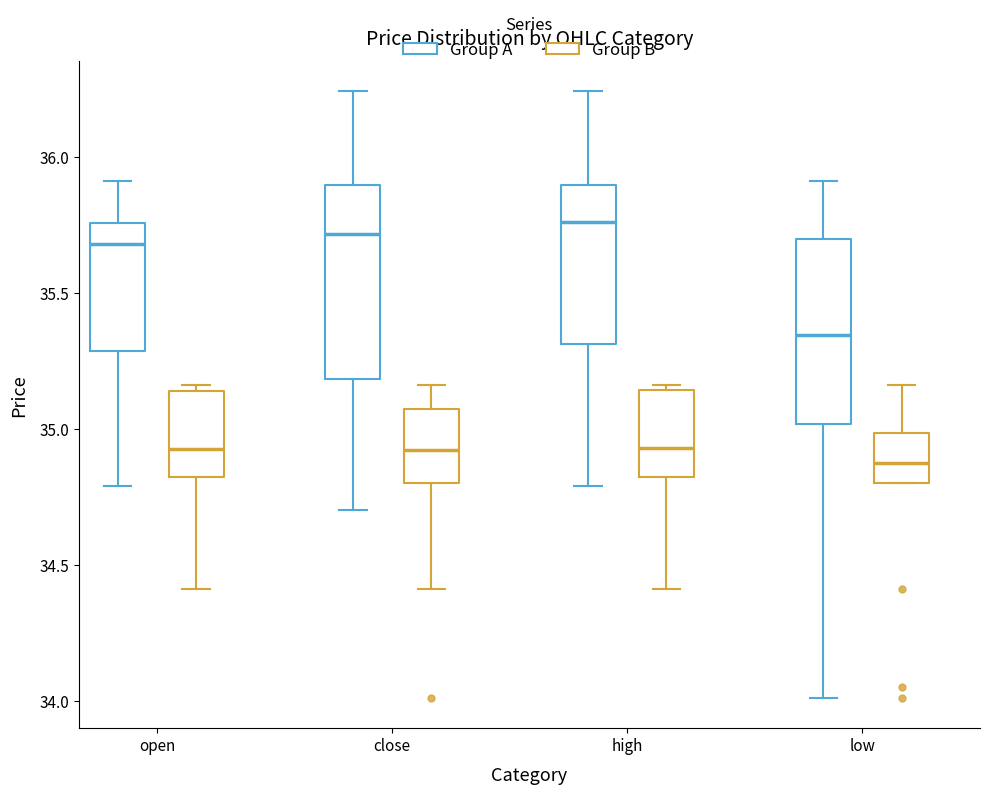

Reading left to right, read every box against the y-axis: the position of its median line, the range the box covers, and the ends of its whiskers. The values are not printed on the chart, so give them approximately, as read against the axis.

open (Group A): median 35.70, box 35.30 to 35.75, whiskers 34.80 to 35.90
open (Group B): median 34.95, box 34.80 to 35.15, whiskers 34.40 to 35.15 (just above the box's upper edge)
close (Group A): median 35.70, box 35.20 to 35.90, whiskers 34.70 to 36.25
close (Group B): median 34.90, box 34.80 to 35.05, whiskers 34.40 to 35.15
high (Group A): median 35.75, box 35.30 to 35.90, whiskers 34.80 to 36.25
high (Group B): median 34.95, box 34.80 to 35.15, whiskers 34.40 to 35.15 (just above the box's upper edge)
low (Group A): median 35.35, box 35.00 to 35.70, whiskers 34.00 to 35.90
low (Group B): median 34.90, box 34.80 to 35.00, whiskers 34.80 to 35.15